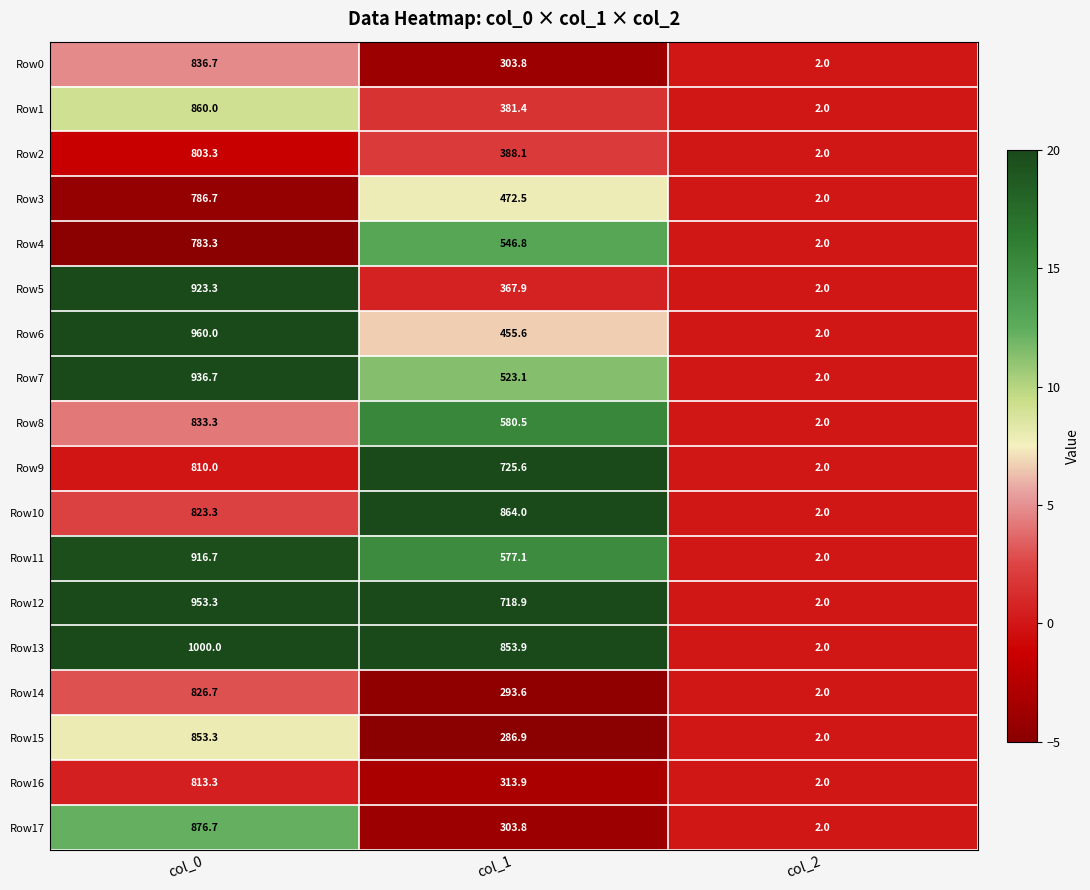

The value of Row11 at col_0 is 916.7. True or false?

True